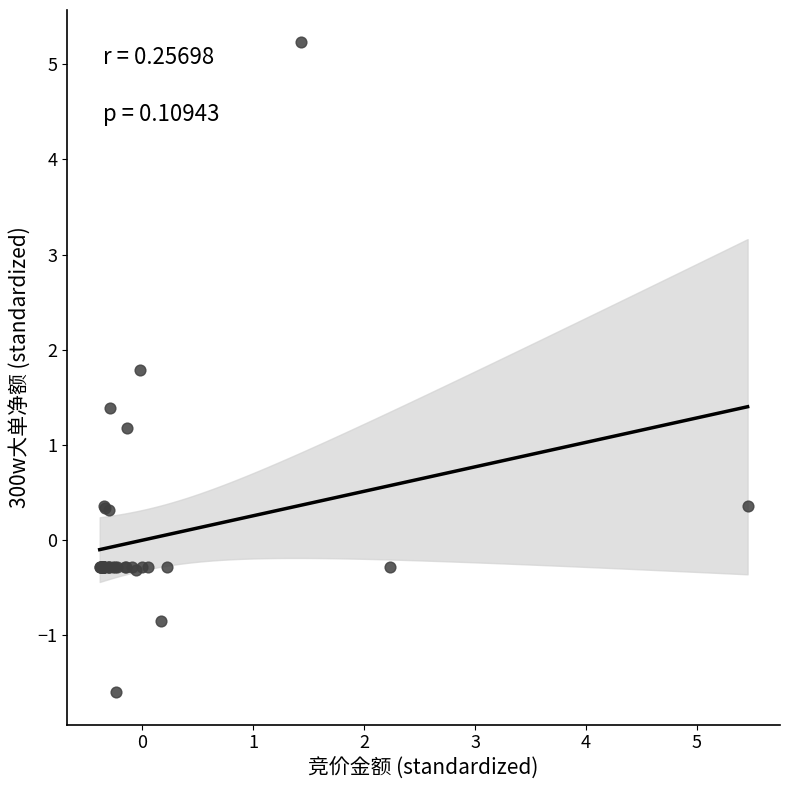

What Y value in the scatter plot is closest to 1?

1.2